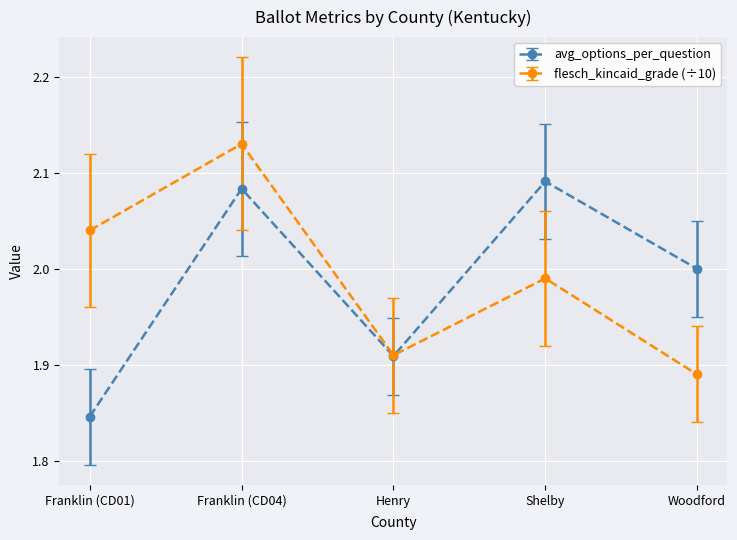

What is the sum of the avg_options_per_question values at Shelby and Franklin (CD01)?

3.9